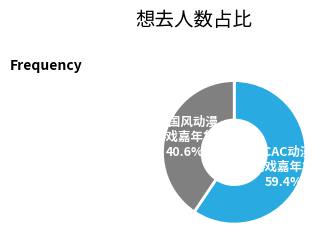

Is there any slice that represents more than half of the pie?

Yes